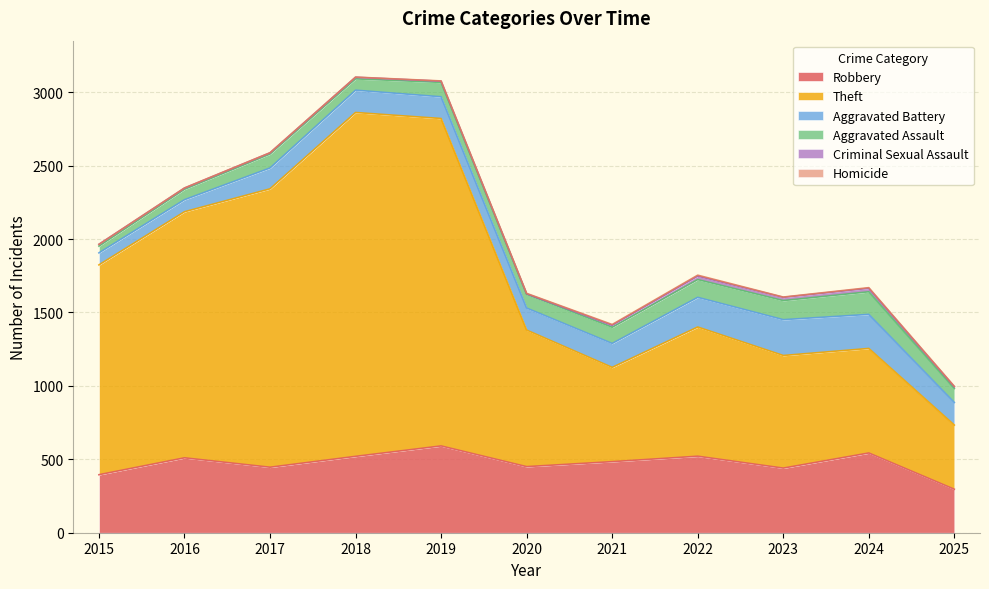

Reading right to left, what are all the values shown in this chart?

Robbery: 2025=296	2024=543	2023=440	2022=521	2021=484	2020=450	2019=591	2018=520	2017=446	2016=510	2015=395
Theft: 2025=437	2024=712	2023=767	2022=880	2021=642	2020=930	2019=2230	2018=2342	2017=1896	2016=1676	2015=1429
Aggravated Battery: 2025=154	2024=232	2023=244	2022=202	2021=163	2020=150	2019=148	2018=152	2017=142	2016=82	2015=82
Aggravated Assault: 2025=95	2024=154	2023=130	2022=121	2021=110	2020=94	2019=98	2018=77	2017=95	2016=71	2015=46
Criminal Sexual Assault: 2025=12	2024=24	2023=22	2022=24	2021=14	2020=3	2019=8	2018=11	2017=8	2016=8	2015=12
Homicide: 2025=3	2024=4	2023=2	2022=6	2021=5	2020=3	2019=2	2018=1	2017=1	2016=1	2015=0